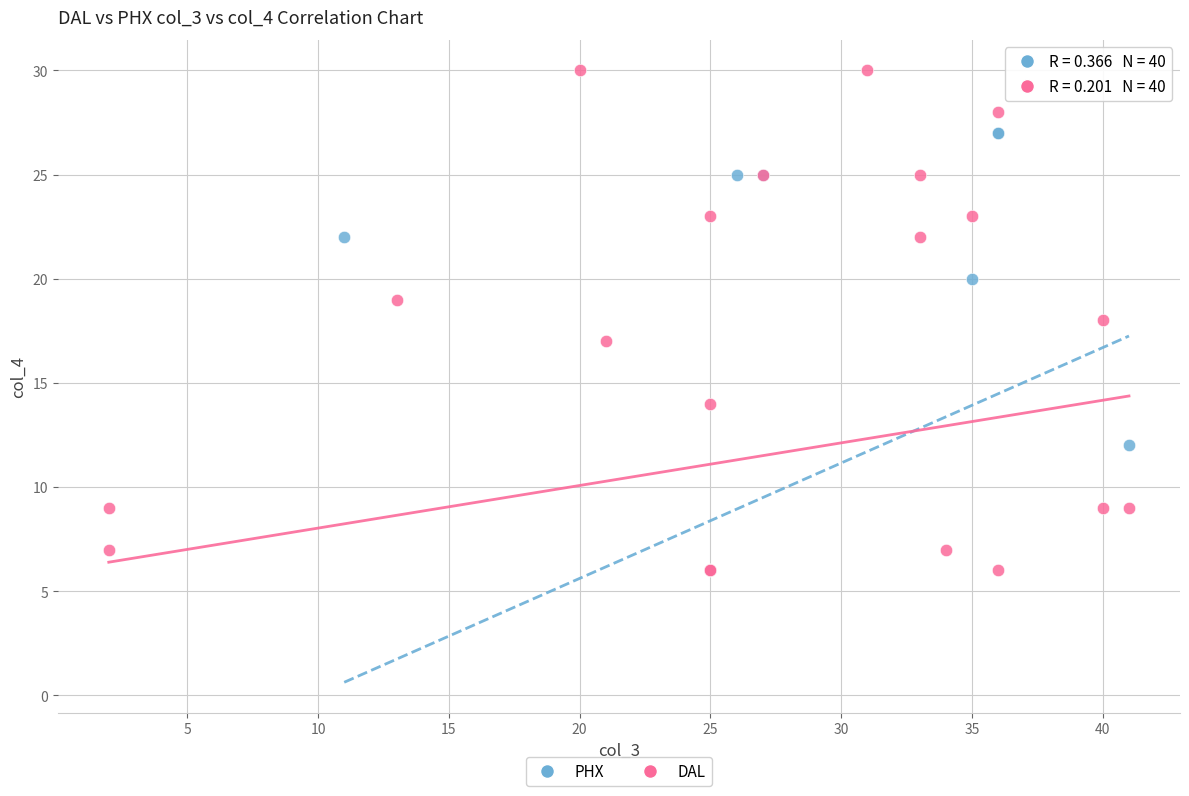

What are all the series names shown in the legend?

PHX, DAL